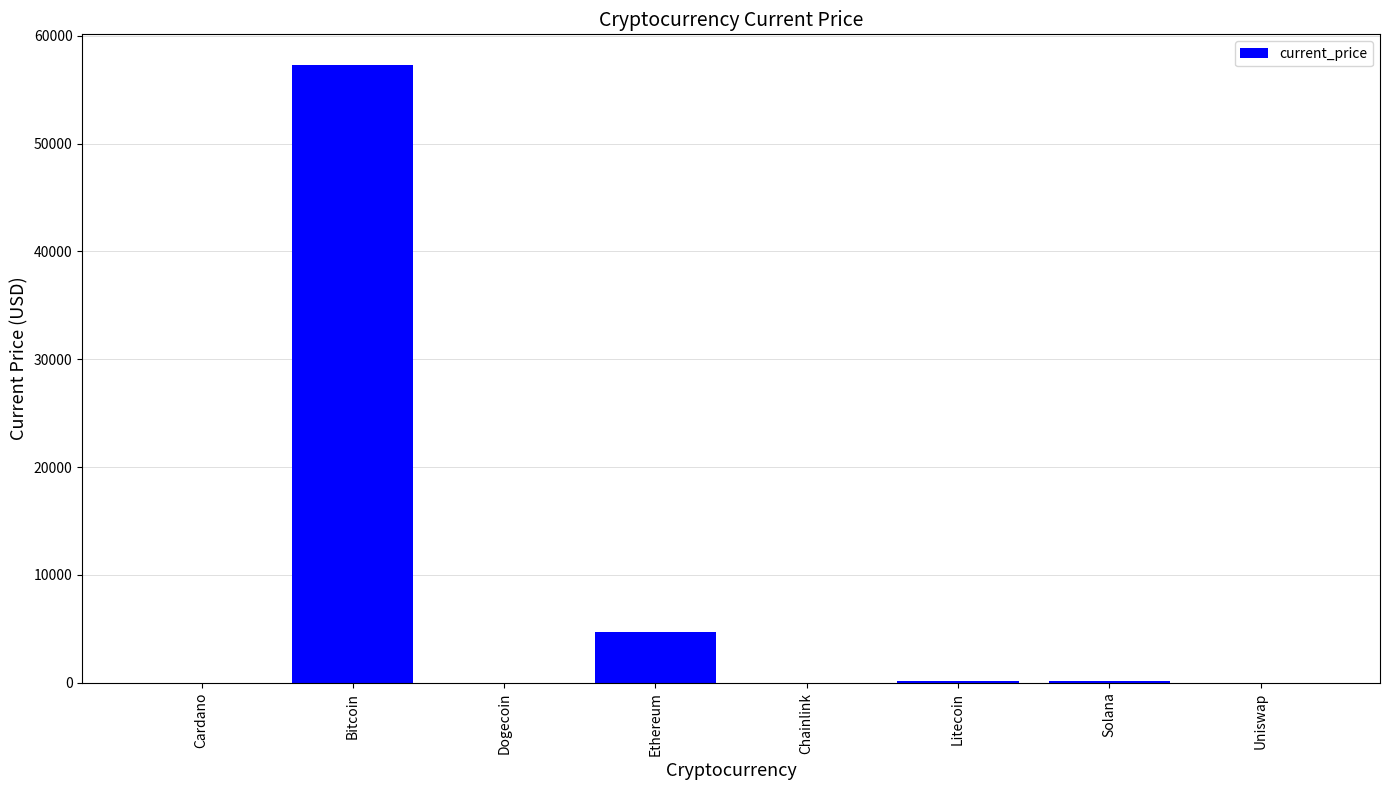

Where is the data nearest to the value 28632?

Ethereum